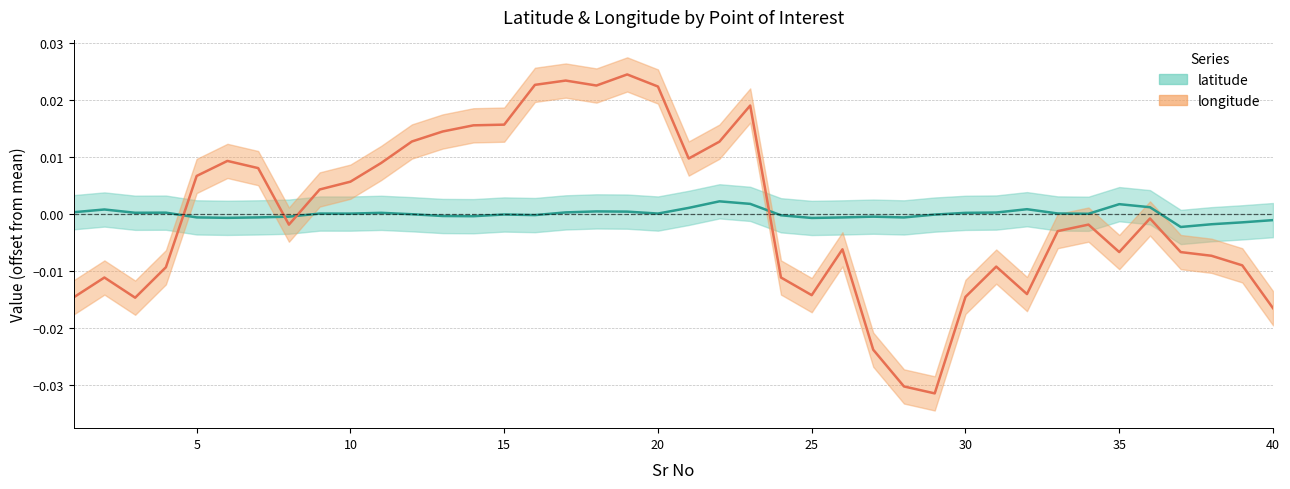

Rank the series at 15 from lowest to highest value.

latitude, longitude